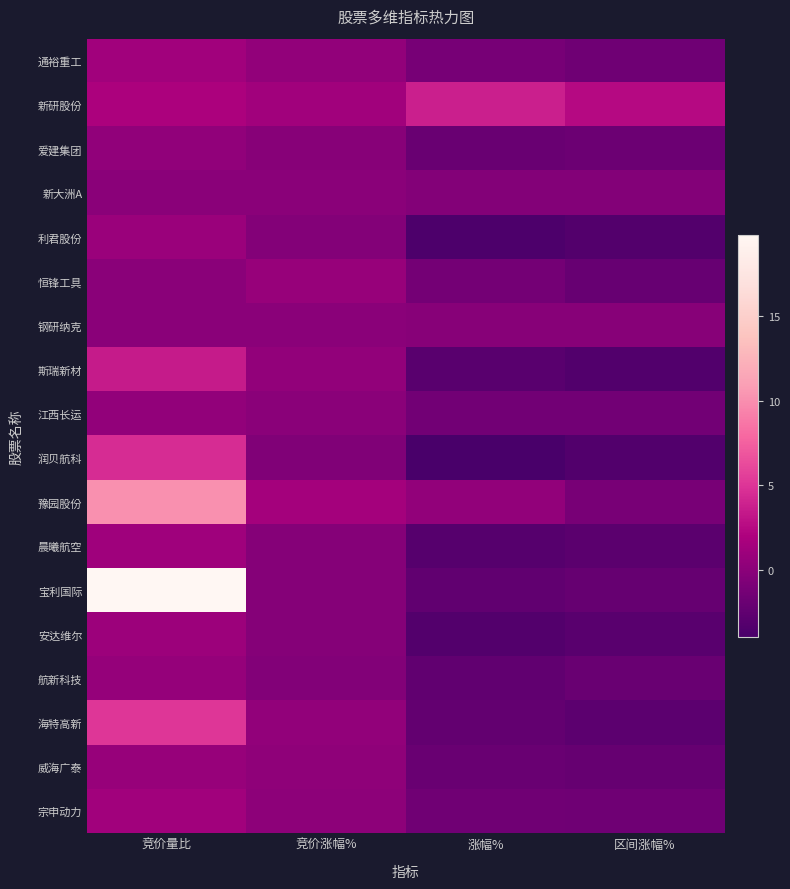

Which has a higher value, 区间涨幅% or 竞价涨幅%?

竞价涨幅%